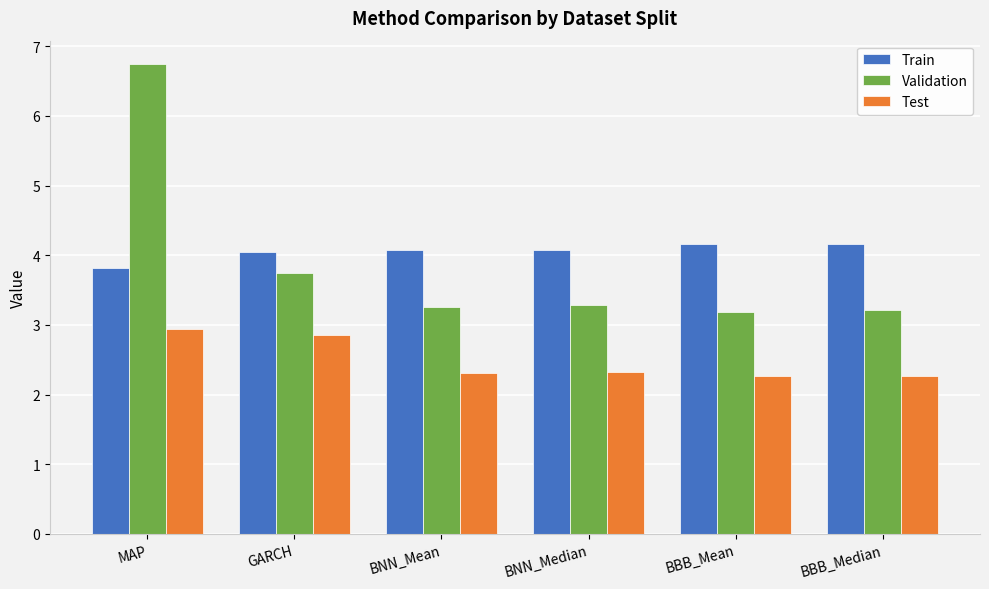

What value does the Test series have at BNN_Median?

2.3